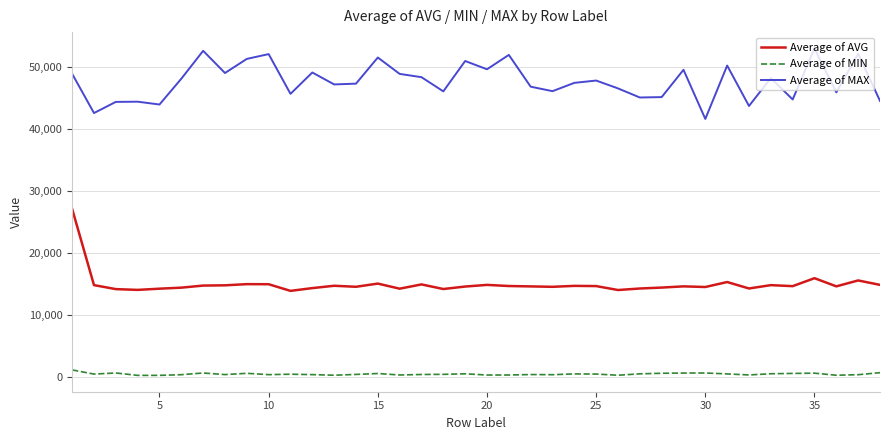

True or false: Average of AVG and Average of MAX intersect in this chart.

False